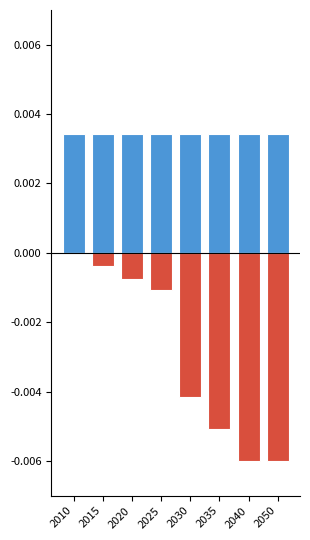

Which series has the largest total across all categories?

Existing Technologies